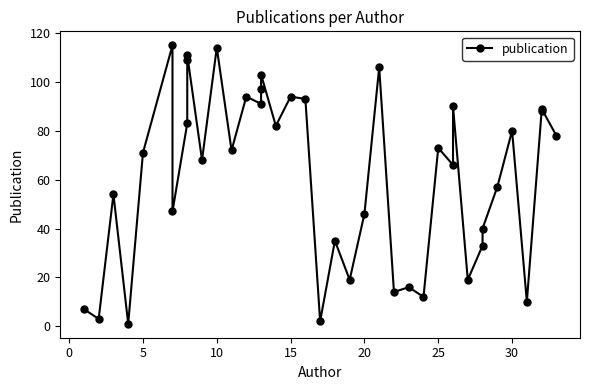

Reading left to right, extract all data points from this chart.

7	3	54	1	71	115	47	83	109	111	68	114	72	94	91	97	103	82	94	93	2	35	19	46	106	14	16	12	73	66	90	19	33	40	57	80	10	88	89	78